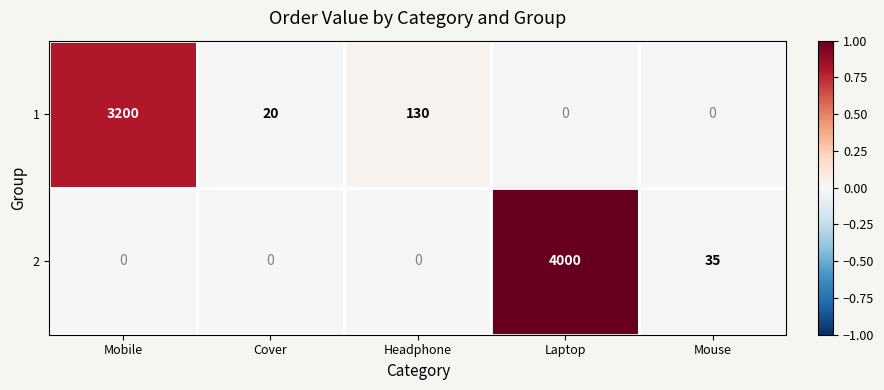

What is the difference between the highest and lowest values at Mobile?

3200